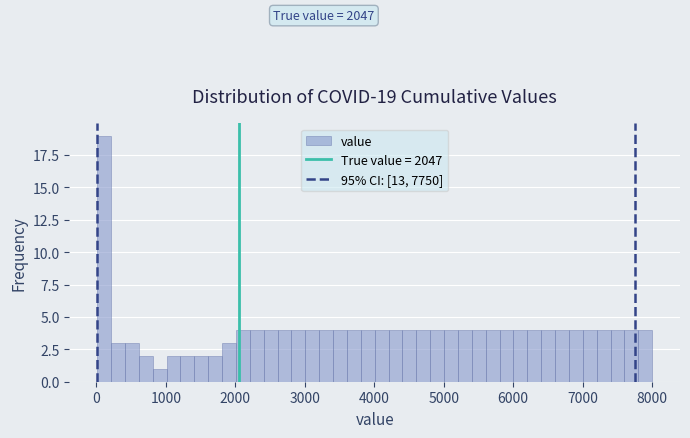

Around what value on the x-axis is the tallest bar? Give the approximate position of its centre, as read against the axis.

100